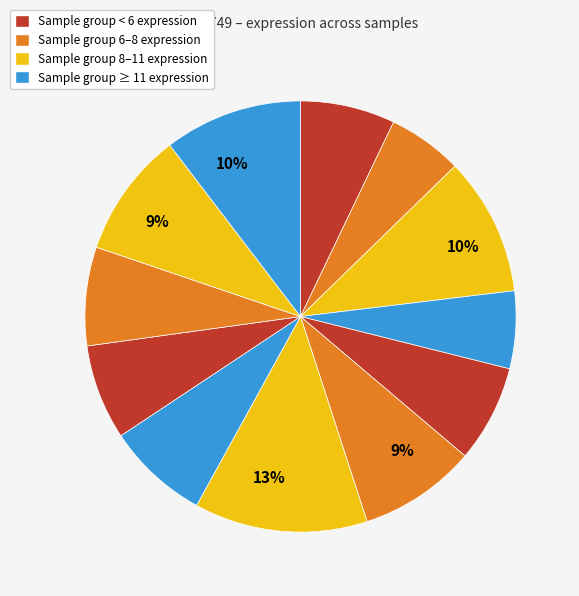

Count the number of slices in the pie.

12